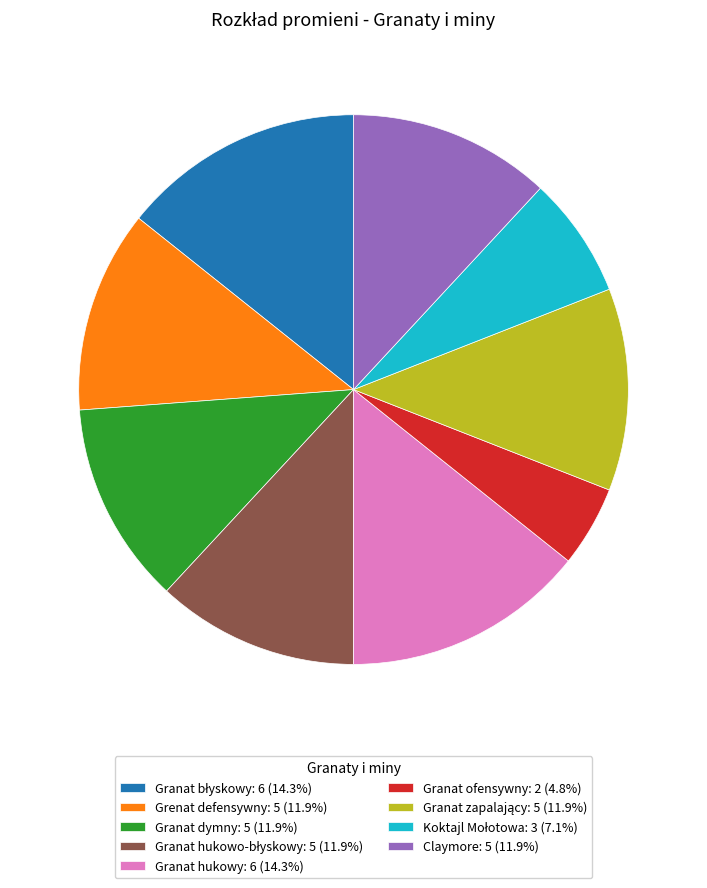

Combined, do Grenat defensywny: 5 (11.9%) and Claymore: 5 (11.9%) account for over 50%?

No